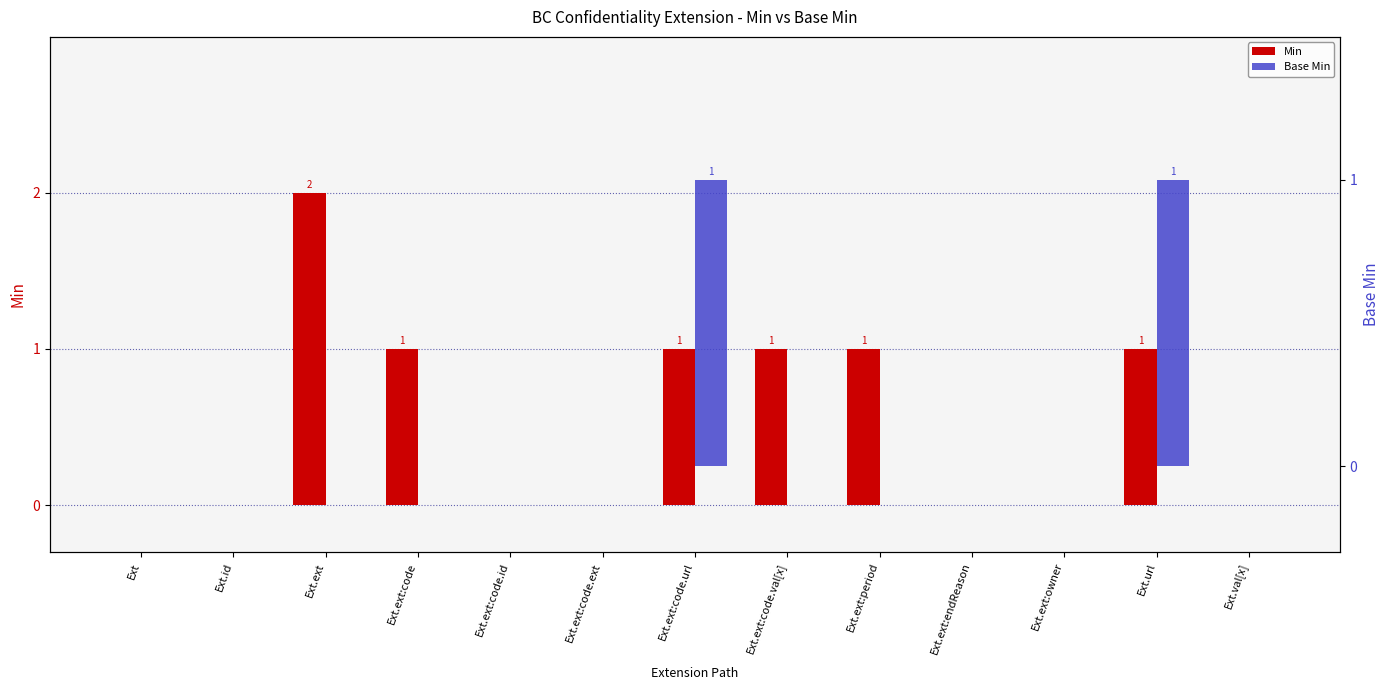

Which series has the largest range (max minus min)?

Min